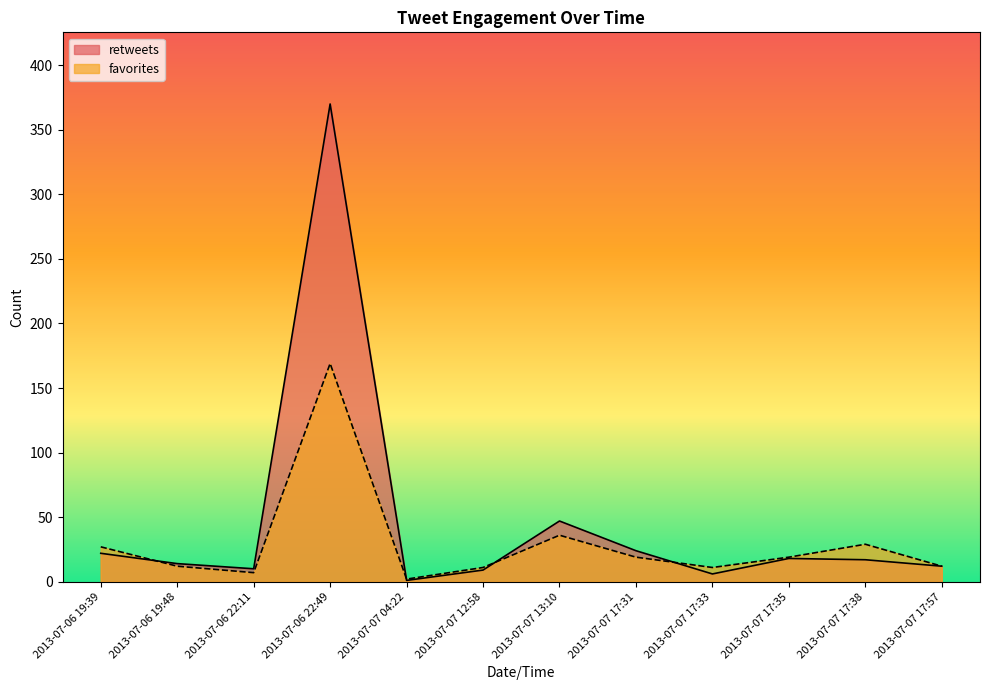

True or false: retweets has a value of 11 at 2013-07-07 17:31.

False